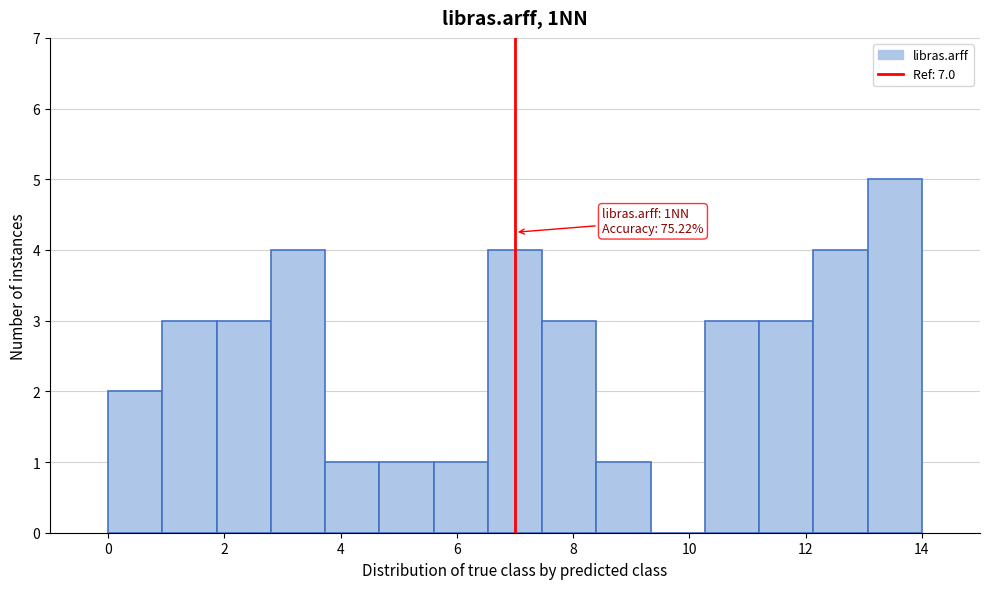

Over which range of the x-axis is the bar tallest?

13.0 to 14.0